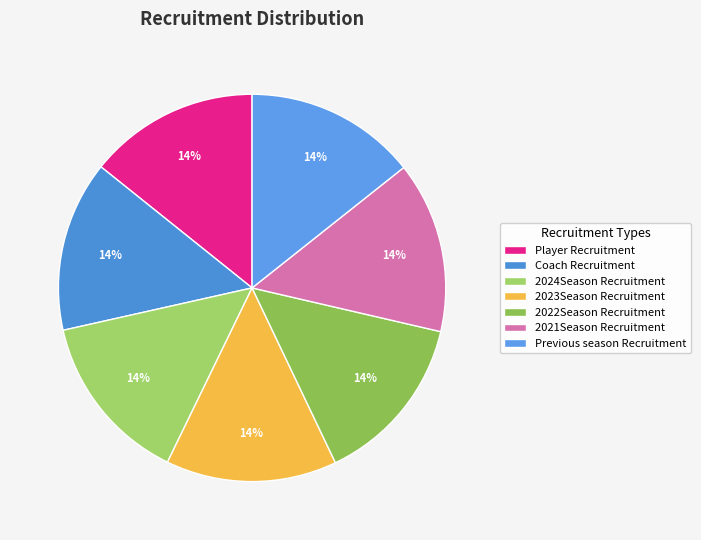

The Previous season Recruitment slice represents 6% of the pie. True or false?

False